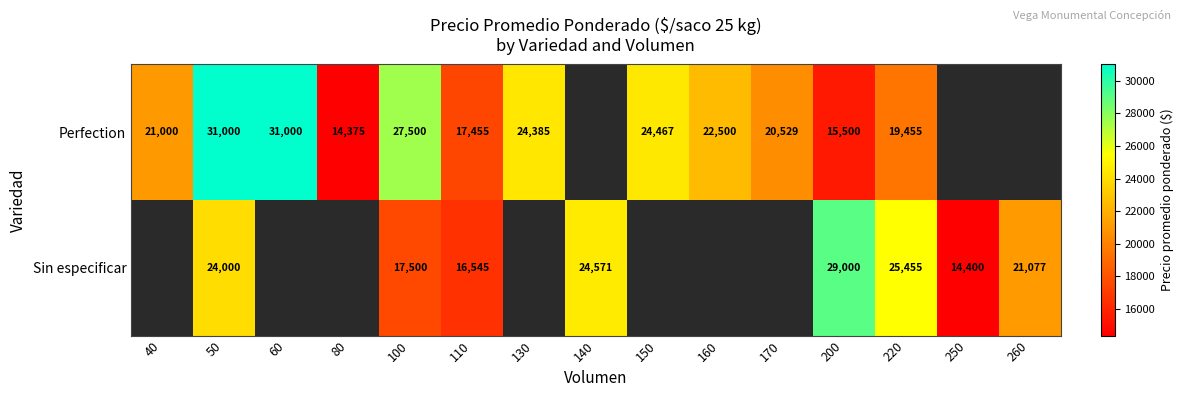

What is the difference between the Sin especificar values at 220 and 200?

3545